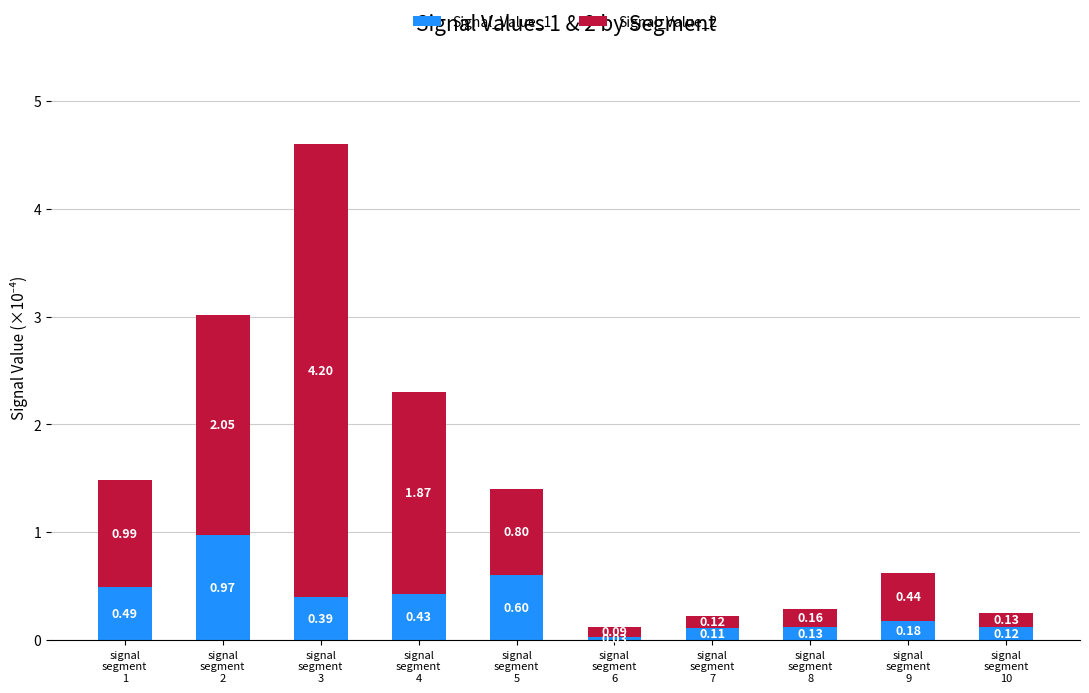

What is the difference between the maximum and minimum values in the Signal_Value_1 series?

0.9